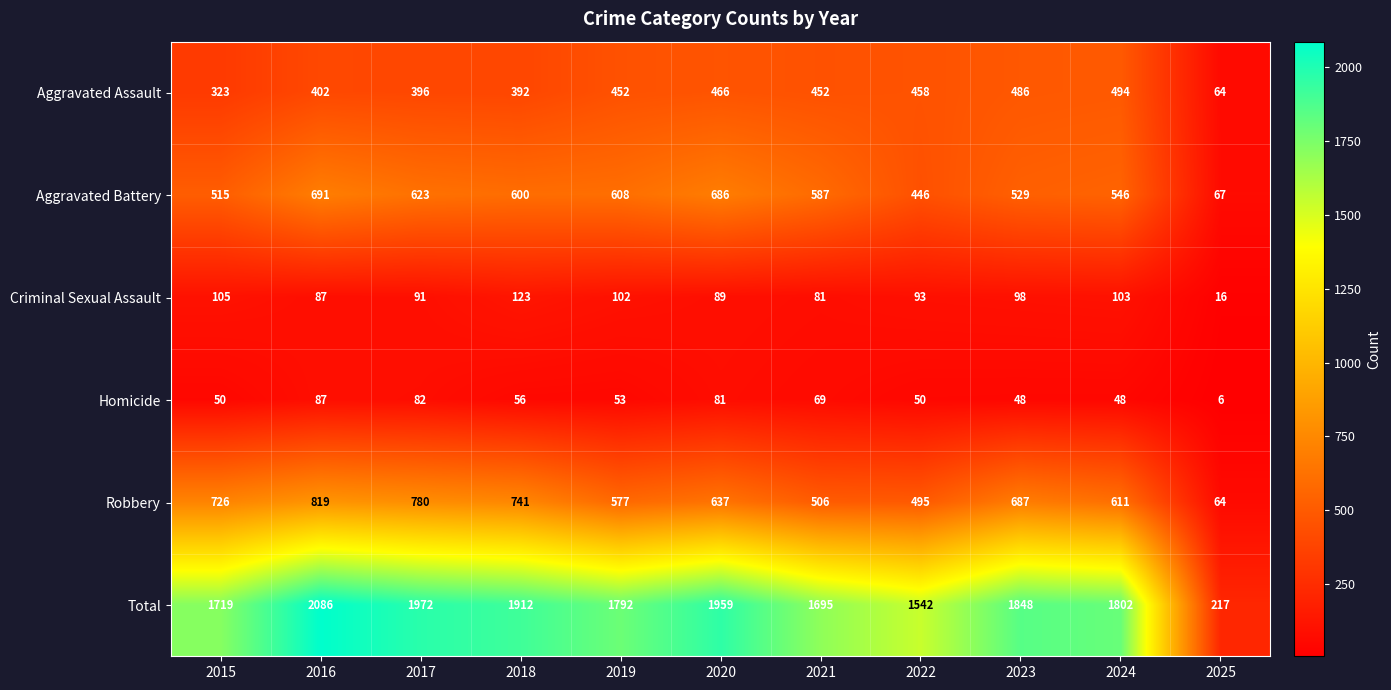

At 2020, list the series in order from largest to smallest.

Total, Aggravated Battery, Robbery, Aggravated Assault, Criminal Sexual Assault, Homicide